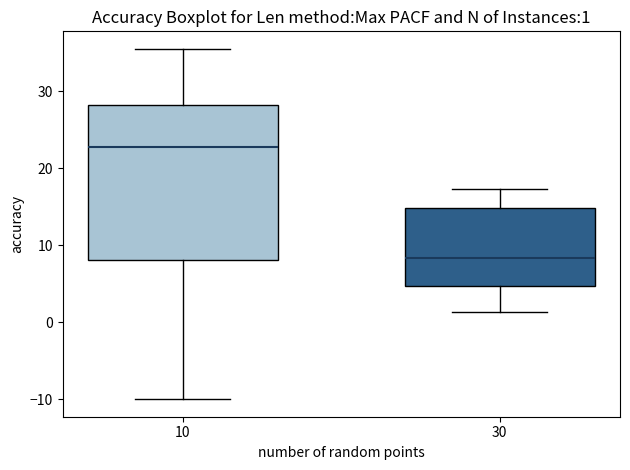

Which box is the tallest, from its lower edge to its upper edge?

10